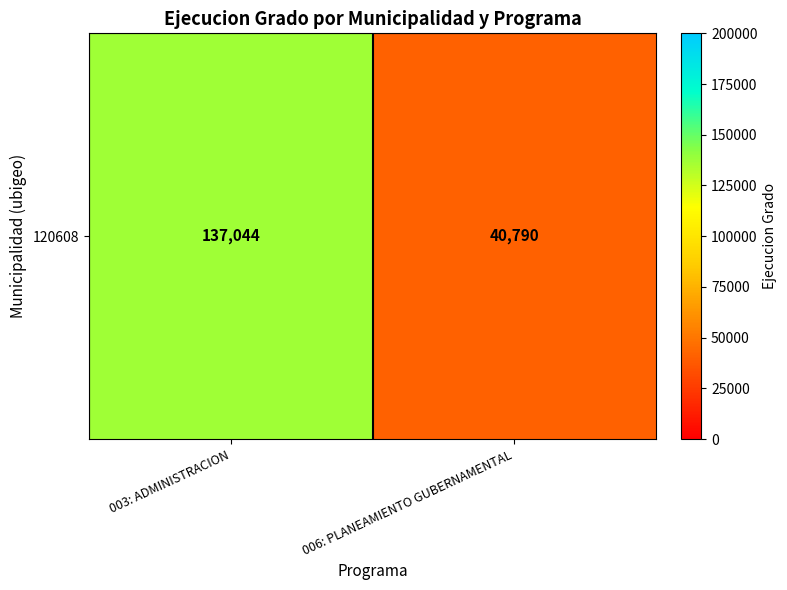

How many values are between 40790 and 137044?

2